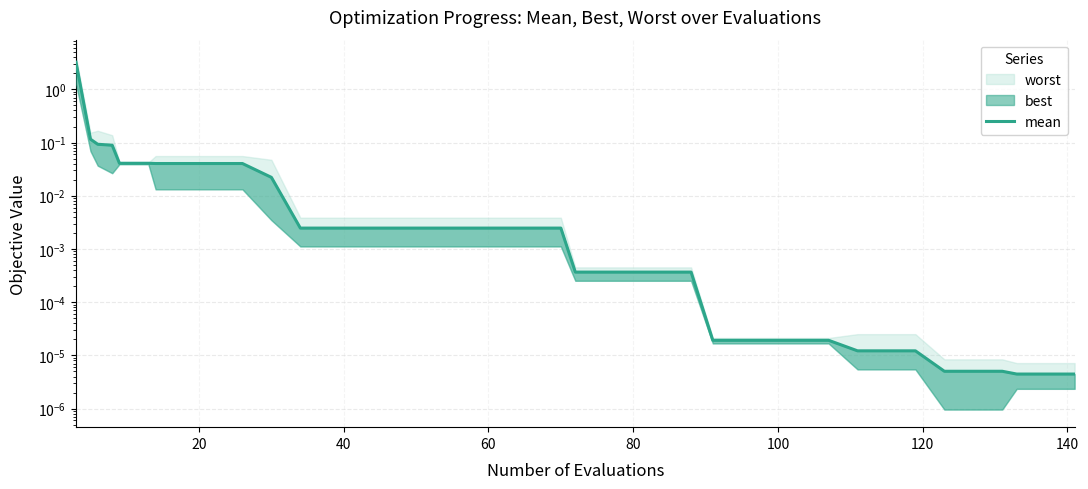

What is the difference between the maximum and second lowest values?

3.2